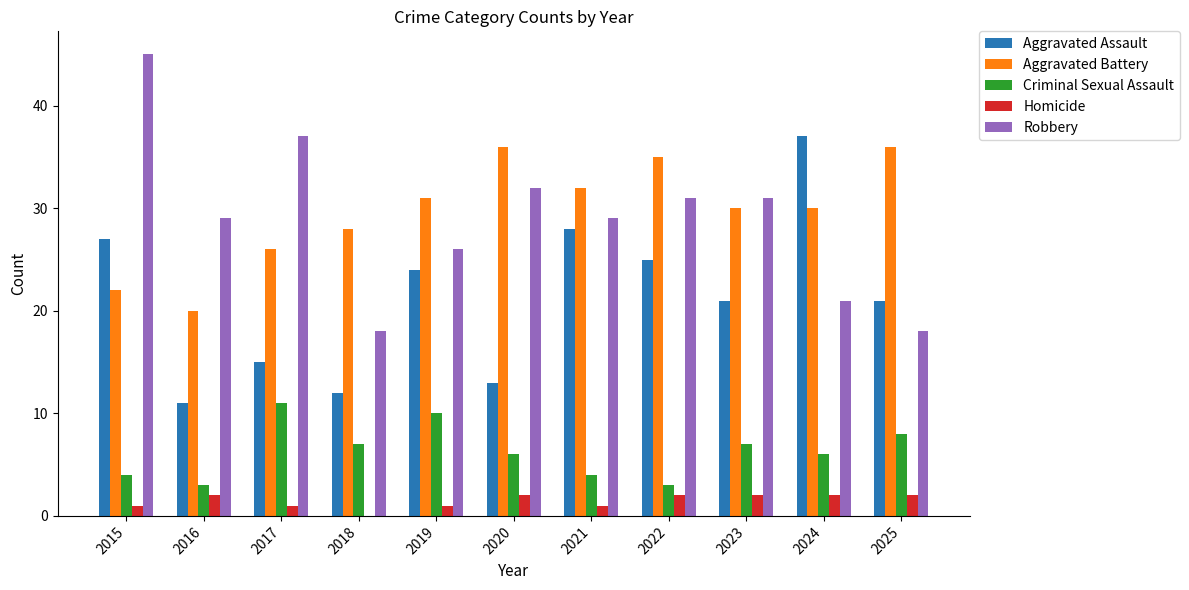

Reading right to left, transcribe all the data shown in this chart.

Aggravated Assault: 2025=21	2024=37	2023=21	2022=25	2021=28	2020=13	2019=24	2018=12	2017=15	2016=11	2015=27
Aggravated Battery: 2025=36	2024=30	2023=30	2022=35	2021=32	2020=36	2019=31	2018=28	2017=26	2016=20	2015=22
Criminal Sexual Assault: 2025=8	2024=6	2023=7	2022=3	2021=4	2020=6	2019=10	2018=7	2017=11	2016=3	2015=4
Homicide: 2025=2	2024=2	2023=2	2022=2	2021=1	2020=2	2019=1	2018=0	2017=1	2016=2	2015=1
Robbery: 2025=18	2024=21	2023=31	2022=31	2021=29	2020=32	2019=26	2018=18	2017=37	2016=29	2015=45